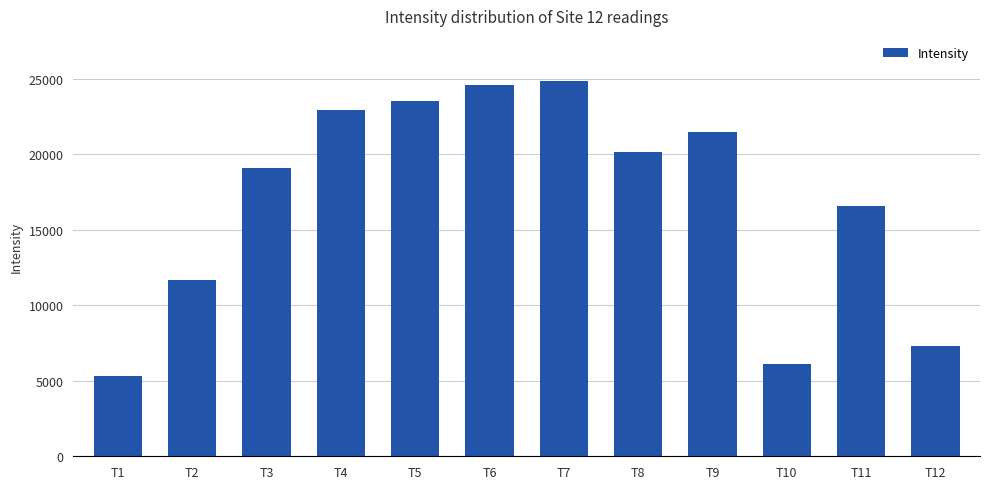

What is the difference between the values at T3 and T5?

4455.9